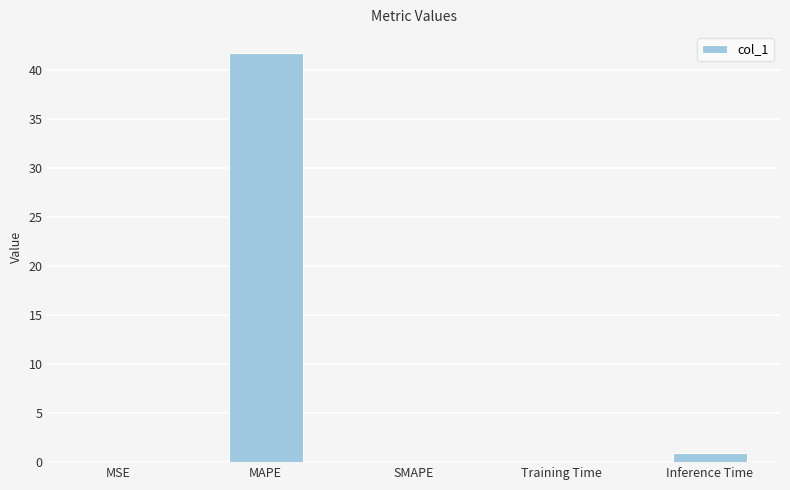

How many distinct data groups are displayed?

1